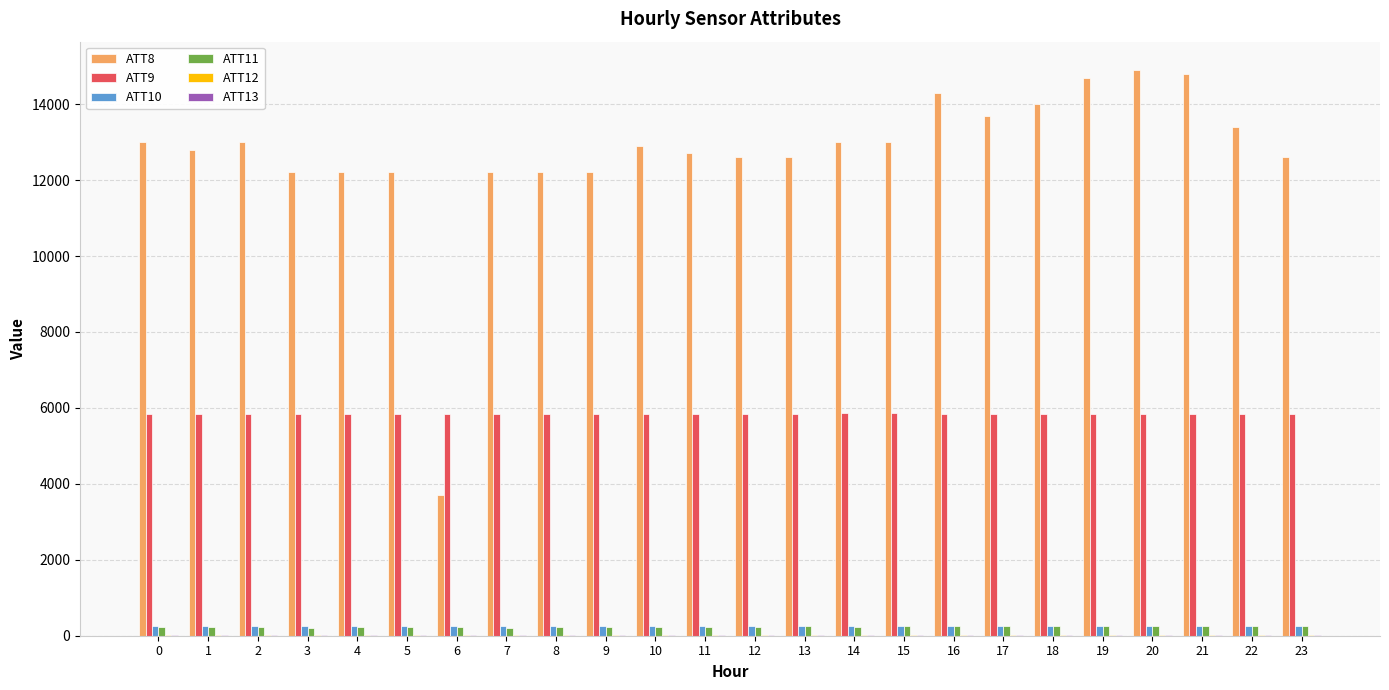

What is the maximum value for ATT8?

14900.0